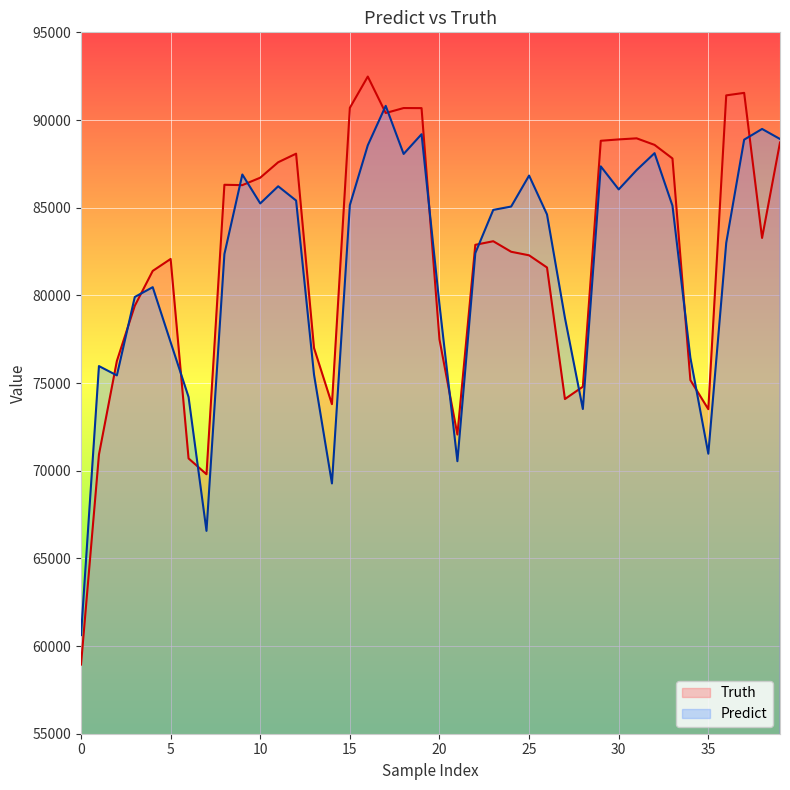

Read the Predict value at 19.

89190.0